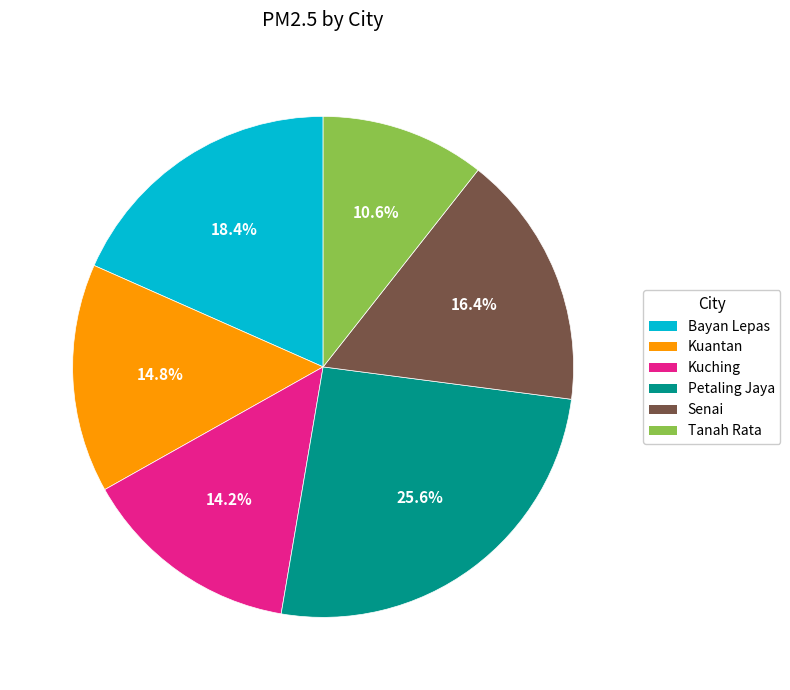

To the nearest percent, what is the average slice percentage?

17%